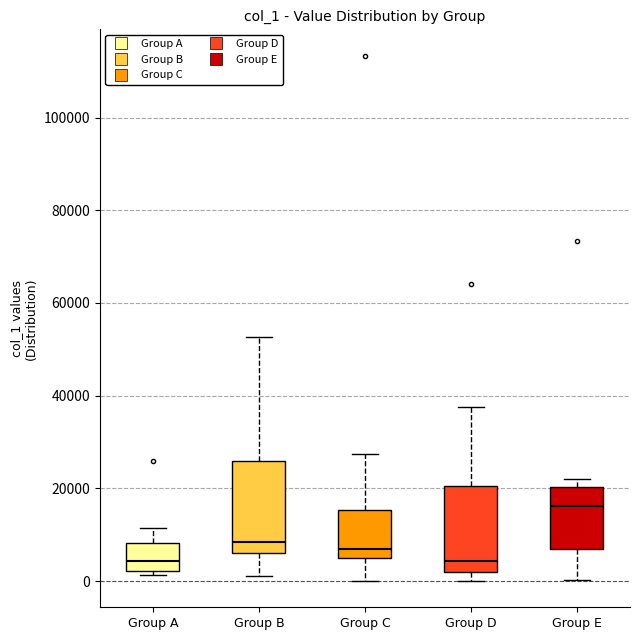

Reading left to right, read every box against the y-axis: the position of its median line, the range the box covers, and the ends of its whiskers. The values are not printed on the chart, so give them approximately, as read against the axis.

Group A: median 4000, box 2000 to 8000, whiskers 2000 (just below the box's lower edge) to 12000
Group B: median 8000, box 6000 to 26000, whiskers 2000 to 52000
Group C: median 6000 (just above the box's lower edge), box 6000 to 16000, whiskers 0 to 28000
Group D: median 4000, box 2000 to 20000, whiskers 0 to 38000
Group E: median 16000, box 6000 to 20000, whiskers 0 to 22000